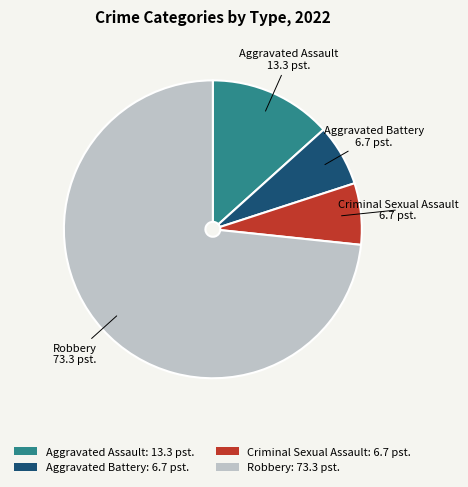

Which has a higher value, Aggravated Battery: 6.7 pst. or Aggravated Assault: 13.3 pst.?

Aggravated Assault: 13.3 pst.